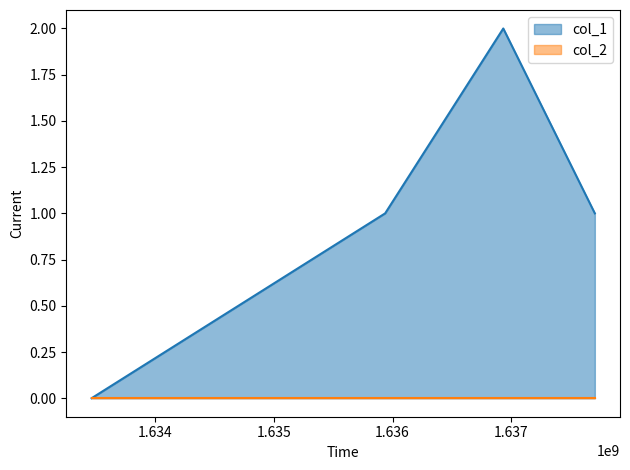

Rank the series by their maximum value, from highest to lowest.

col_1_line, col_2_line